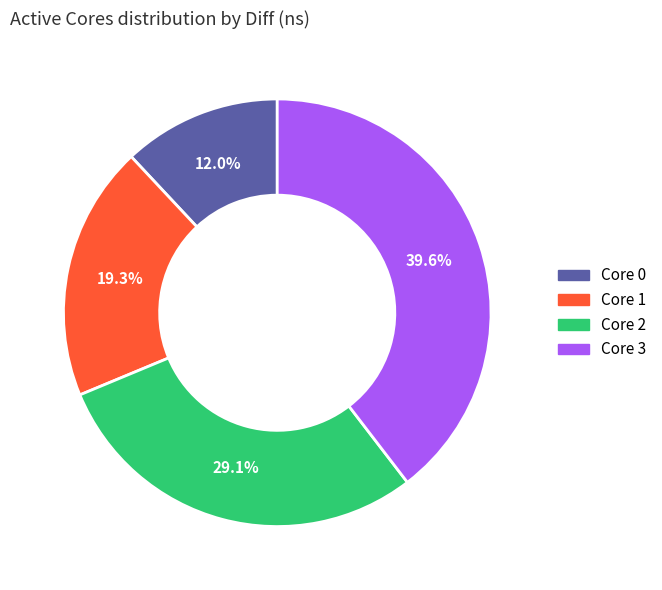

Which category has the biggest portion of the pie?

Core 3